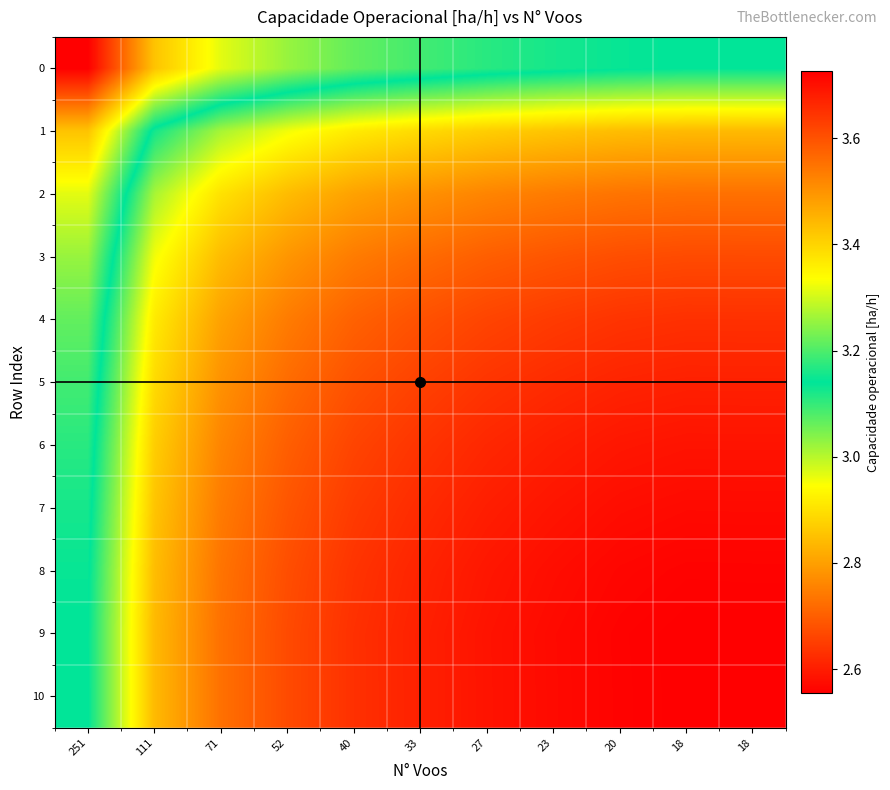

What is the maximum value shown in the chart?

3.7